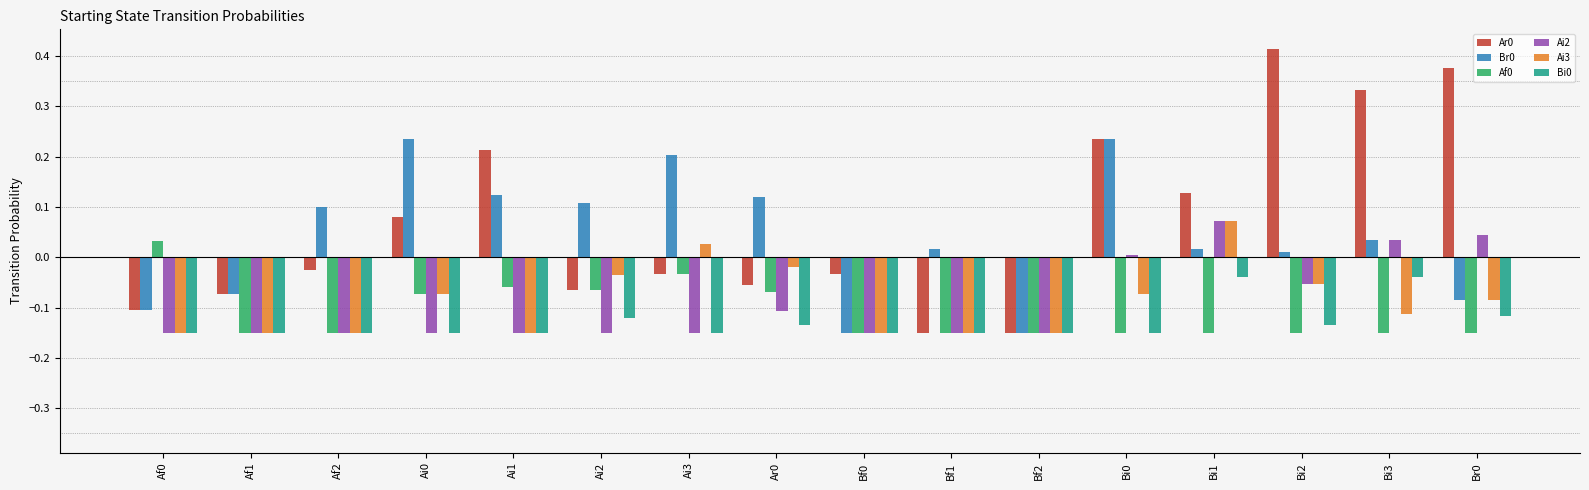

What is the total value across all series at Bf0?

-0.8